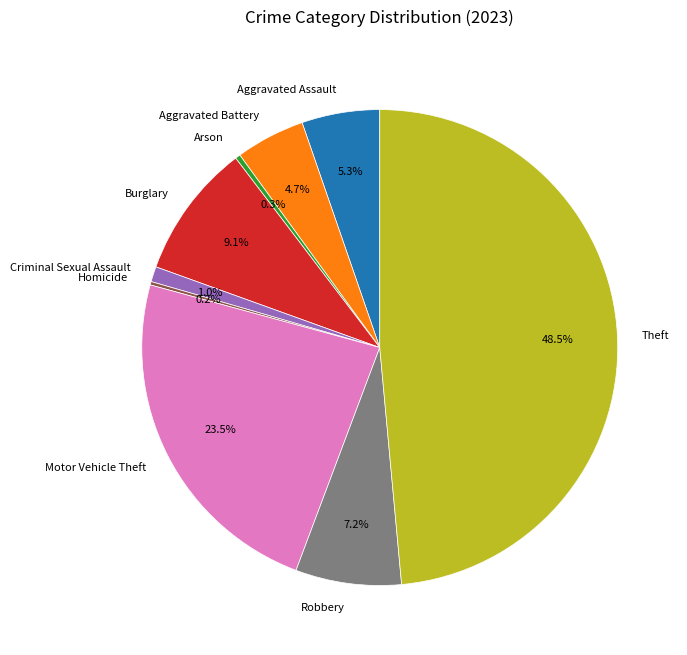

Does Arson account for over 50% of the chart?

No